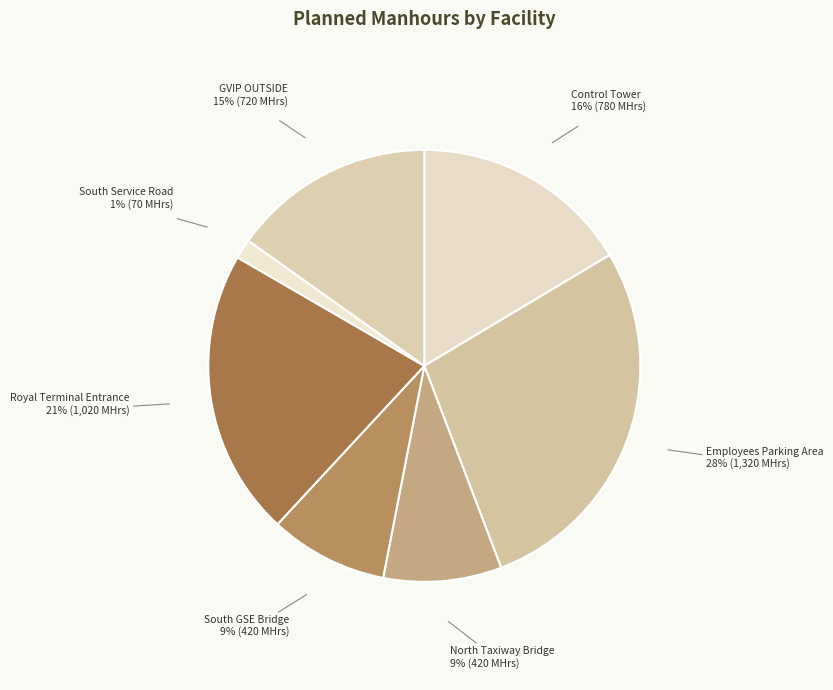

To the nearest percent, what is the average slice percentage?

14%